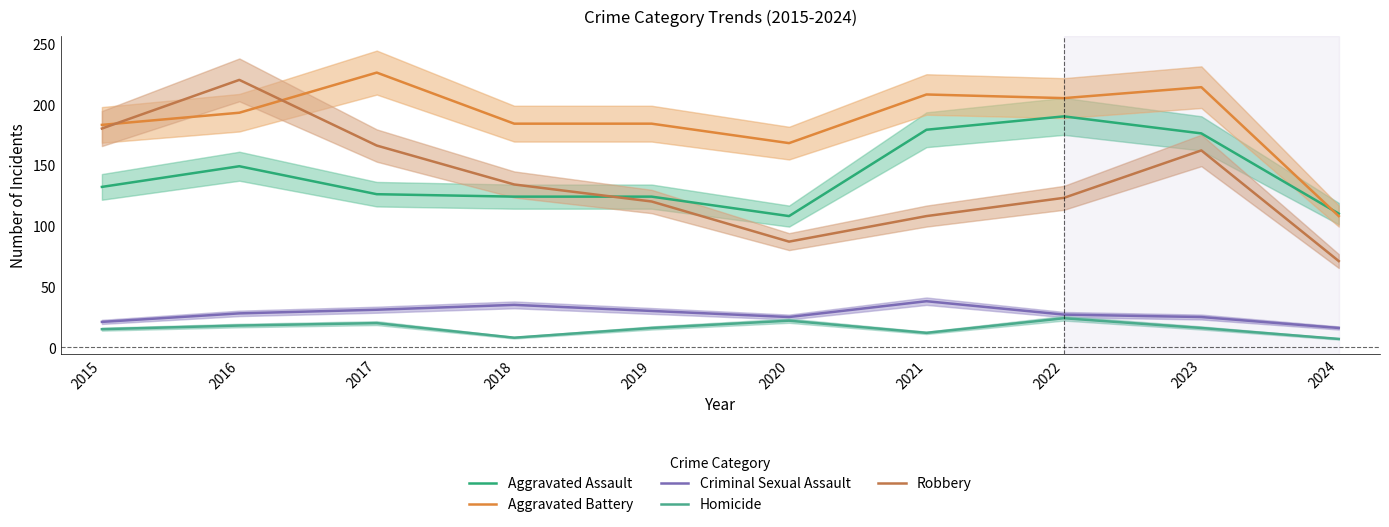

True or false: Criminal Sexual Assault and Robbery cross at least once.

False